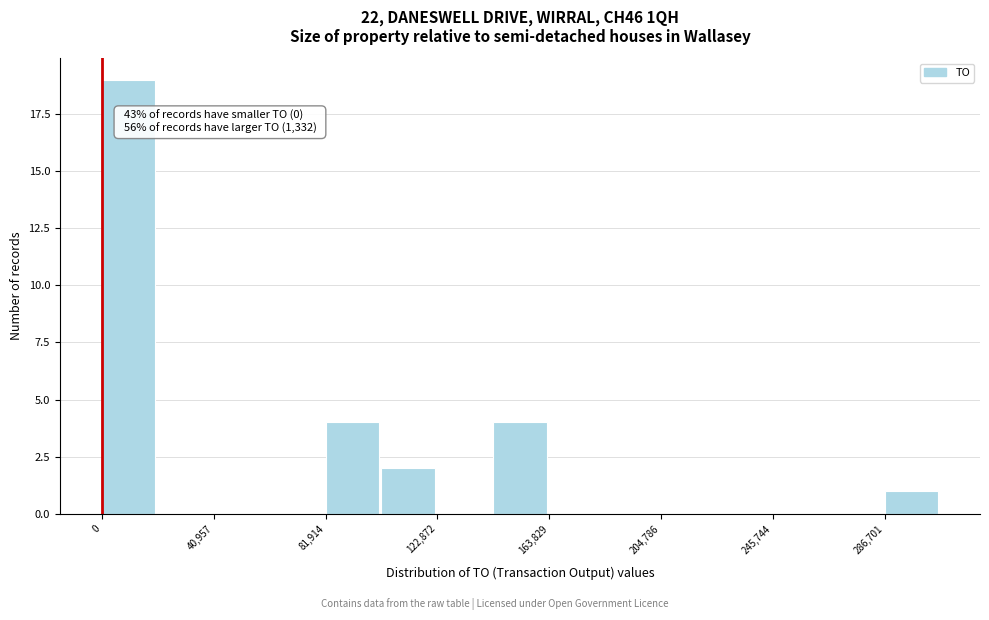

Which range on the x-axis has the tallest bar?

0 to 20000